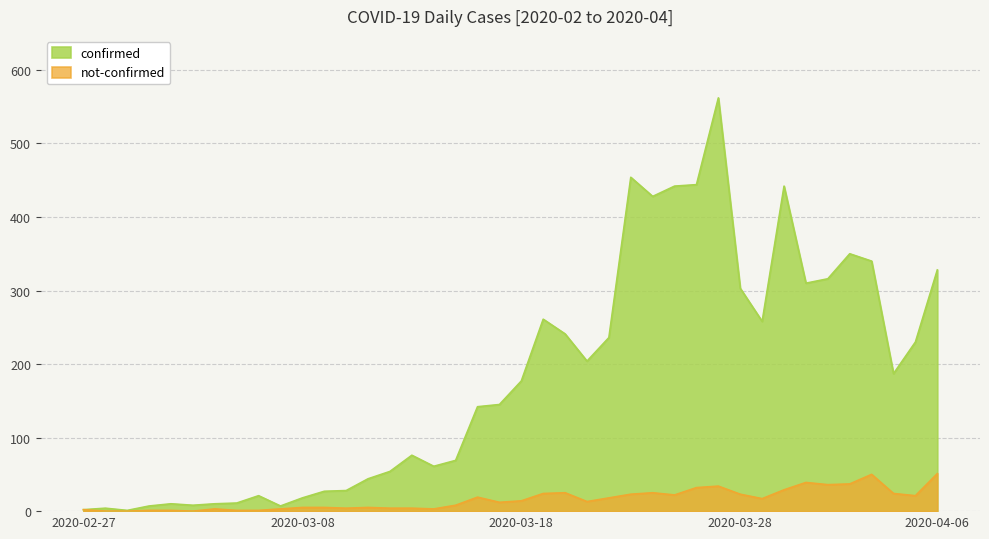

How many positive values does the not-confirmed series have?

37